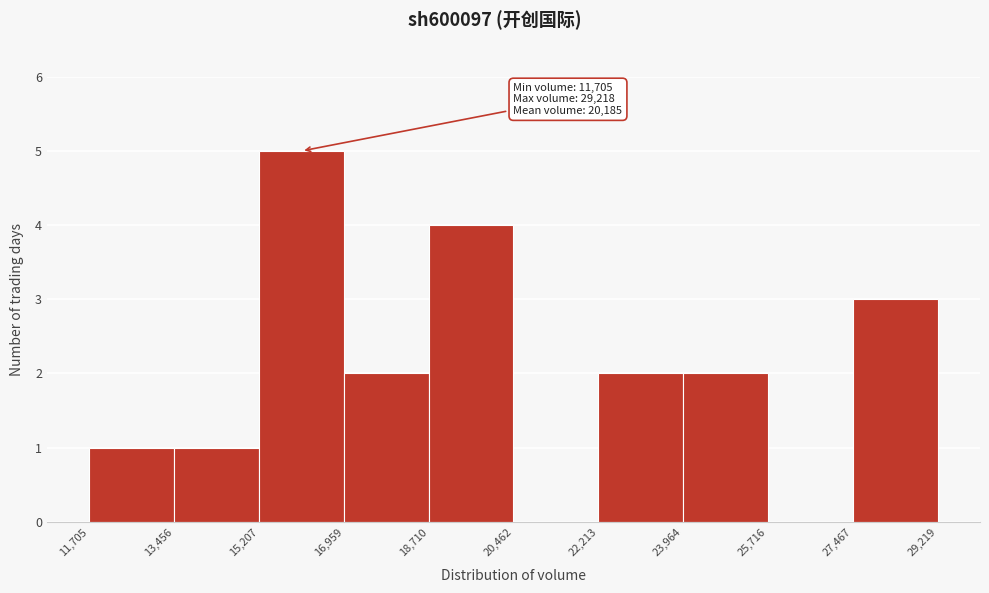

Over which range of the x-axis is the bar tallest?

15,207 to 16,959